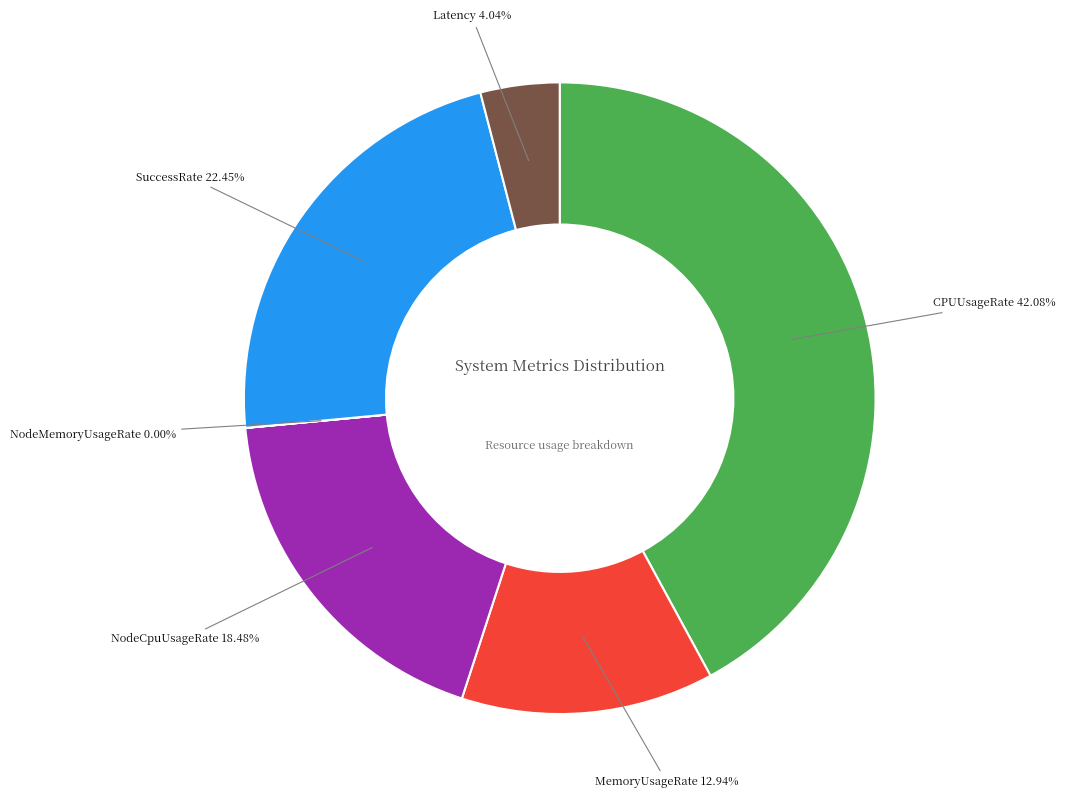

Does any single category account for the majority?

No